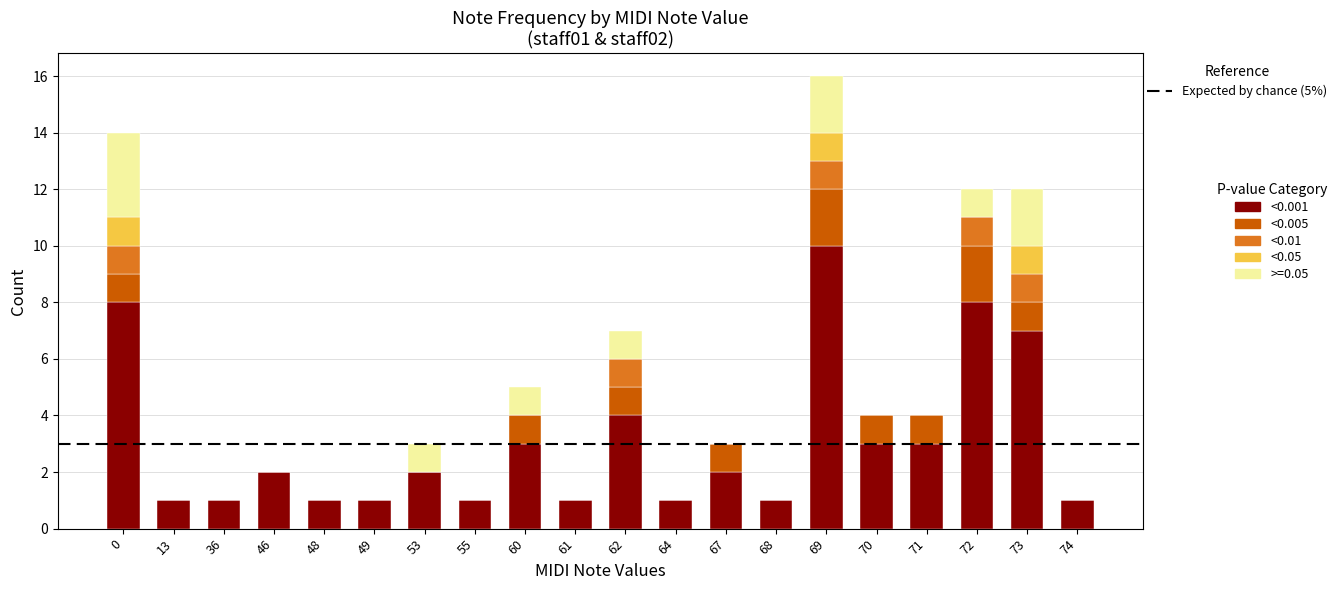

Is it true that <0.001 equals 1 at 49?

True